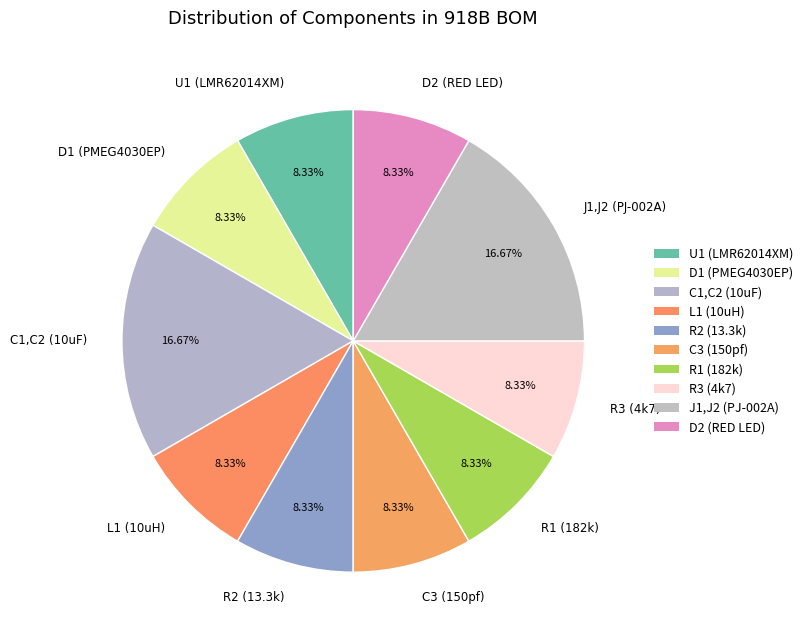

Is D2 (RED LED) the majority of the pie?

No